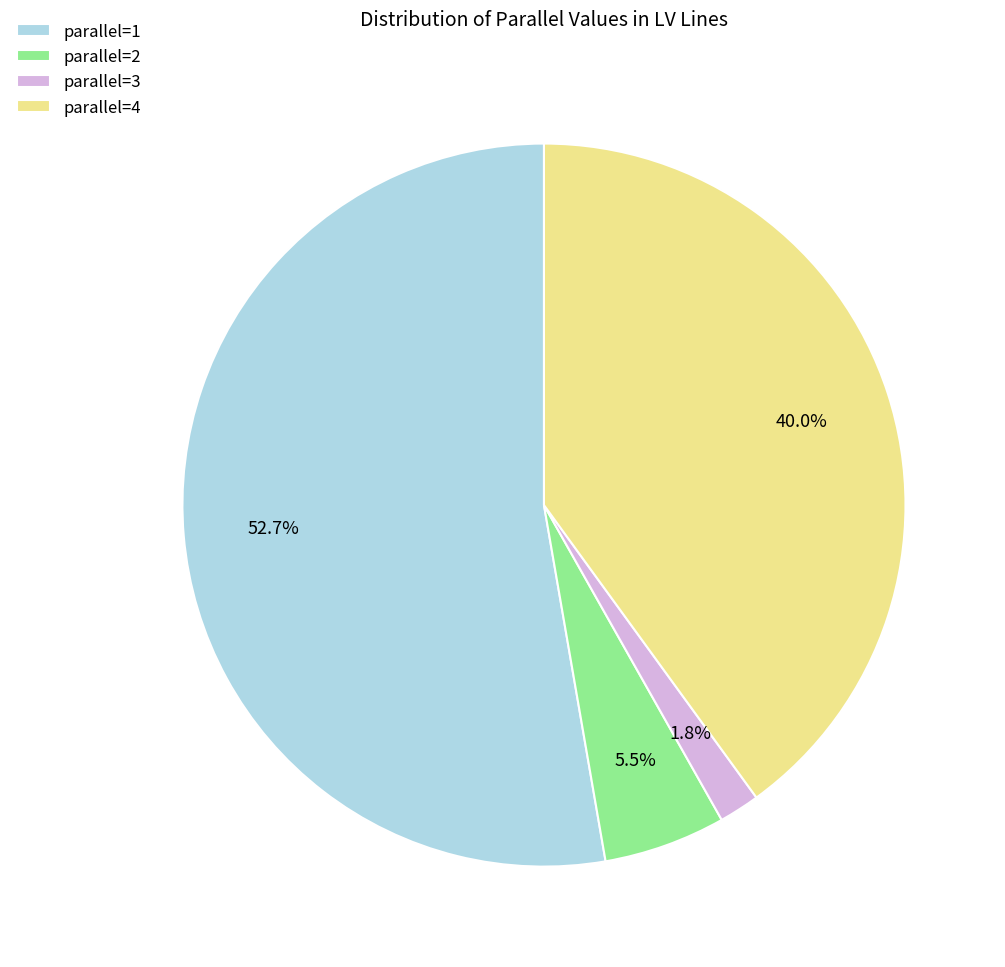

Is there a majority slice in this chart?

Yes